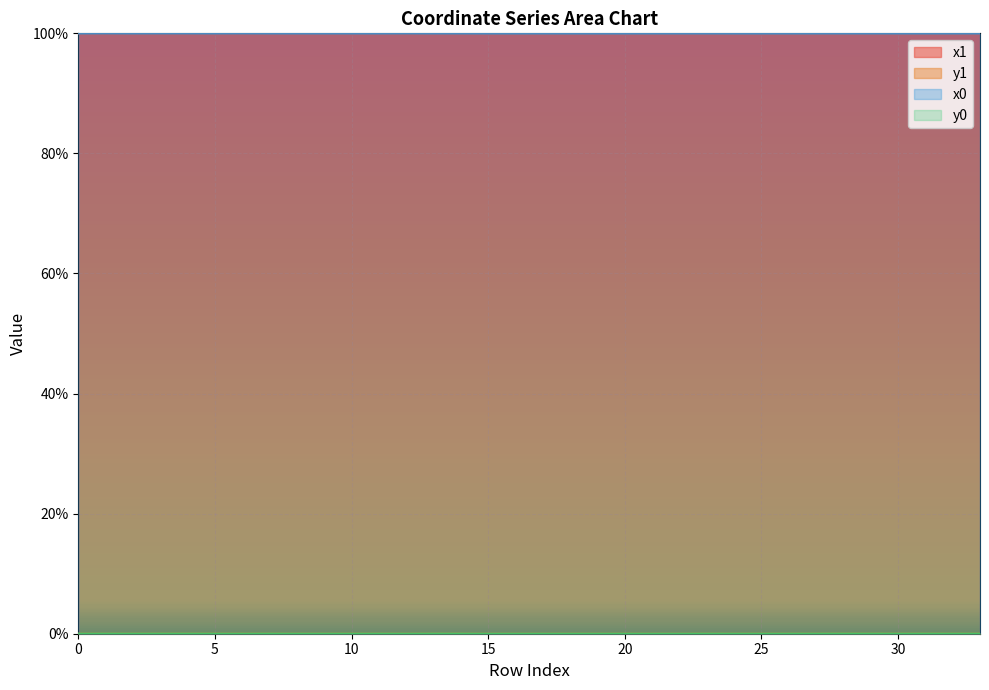

Does the chart display data point markers on the line(s)?

No